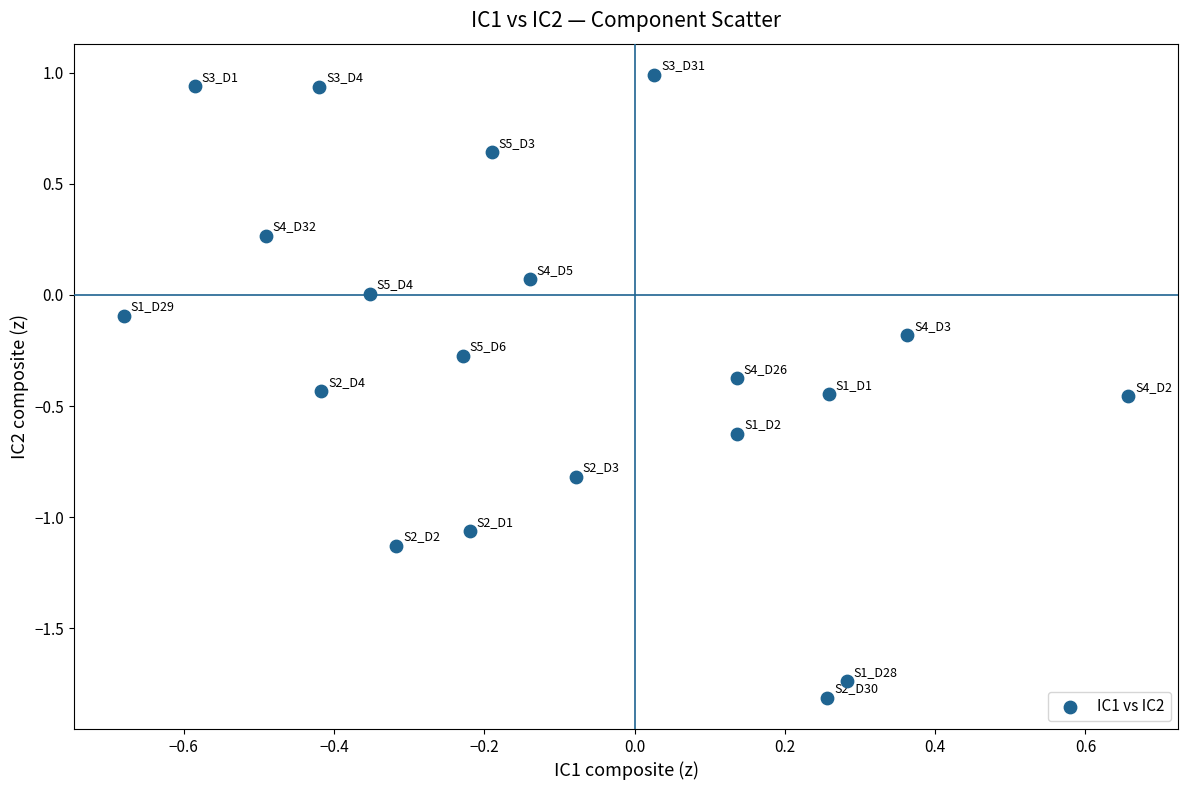

What is the range of Y values (max minus min)?

2.8